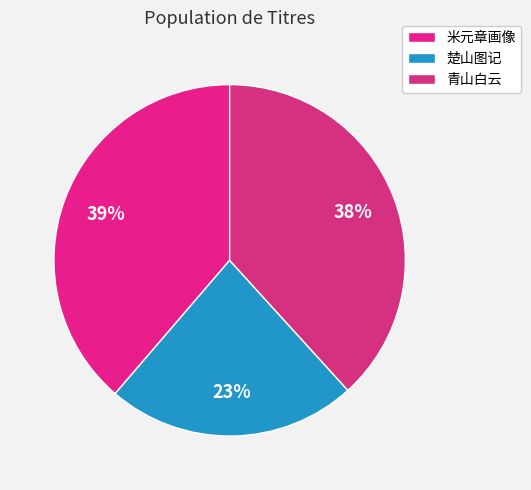

Is there a majority slice in this chart?

No